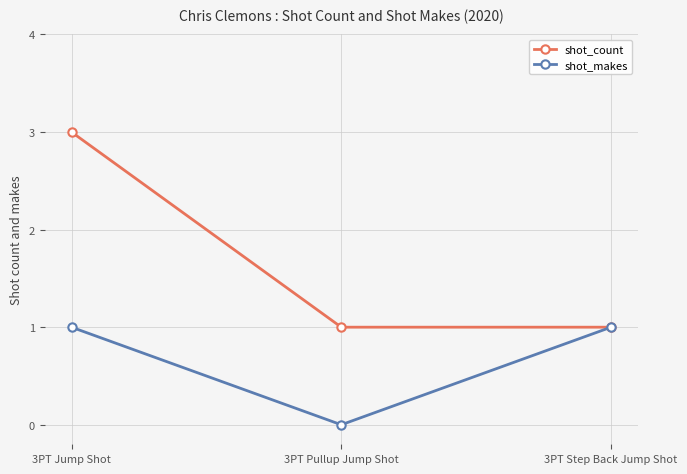

What are all the series names shown in the legend?

shot_count, shot_makes